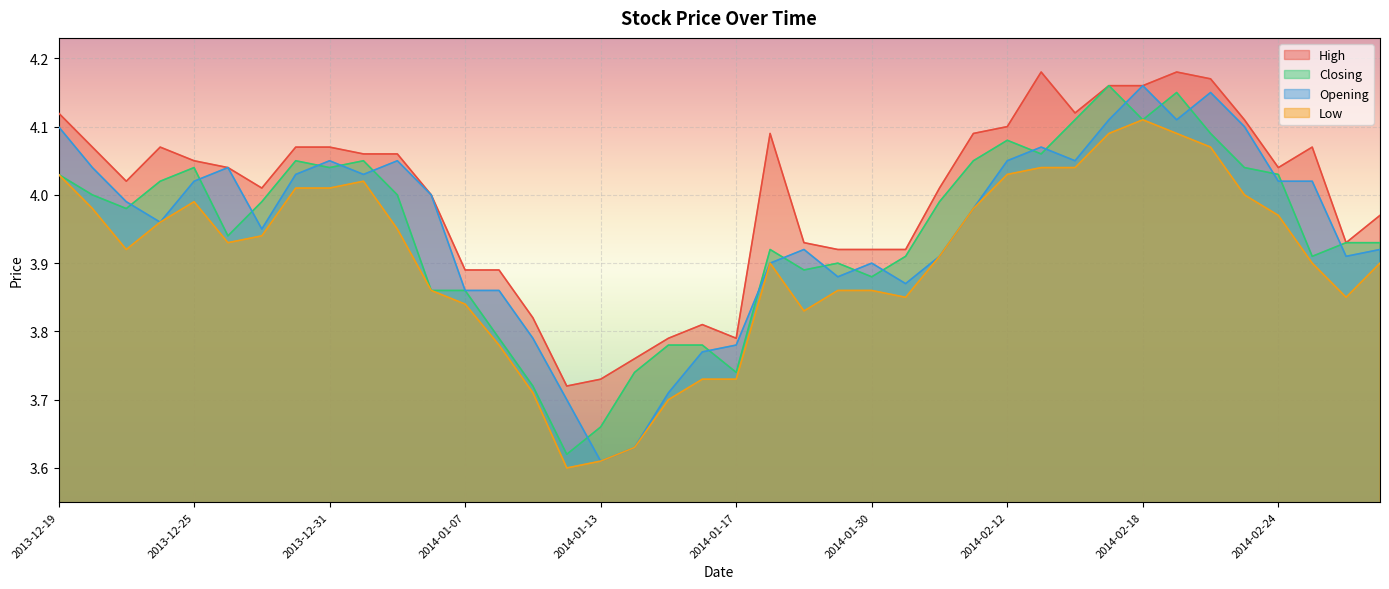

The value of Low at 2014-01-10 is 5.4. True or false?

False